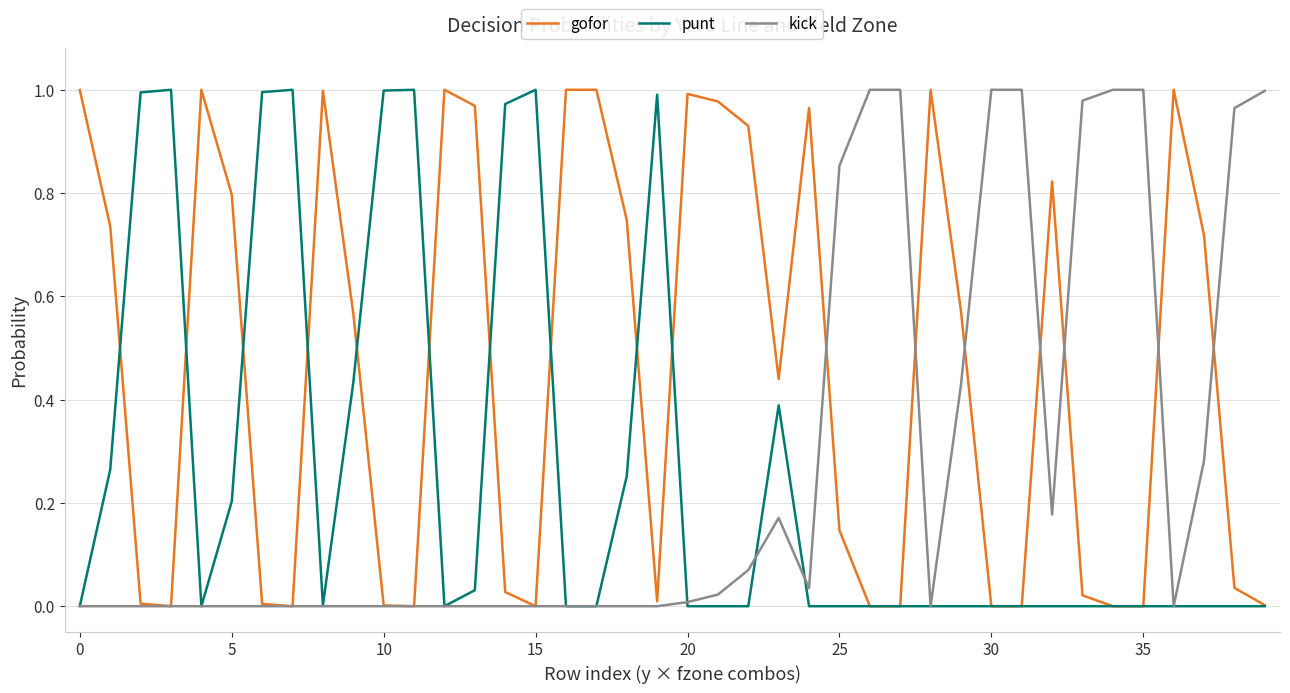

How many series are shown in this chart?

3